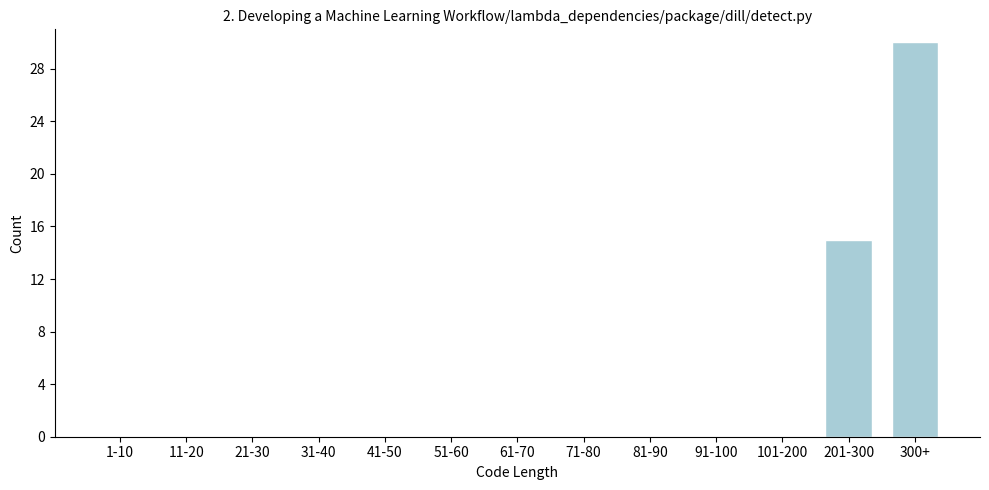

What is the change in value from 71-80 to 300+?

+30